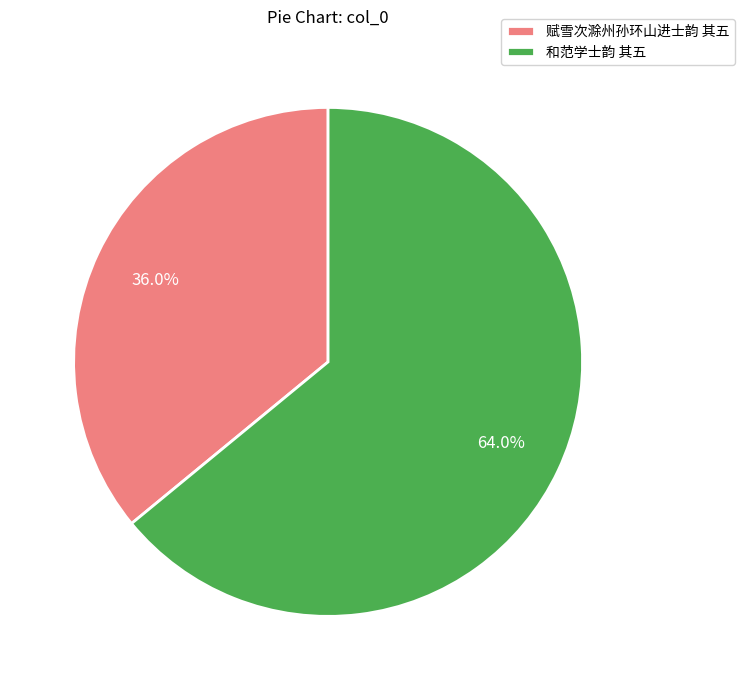

Between 赋雪次滁州孙环山进士韵 其五 and 和范学士韵 其五, which is larger?

和范学士韵 其五